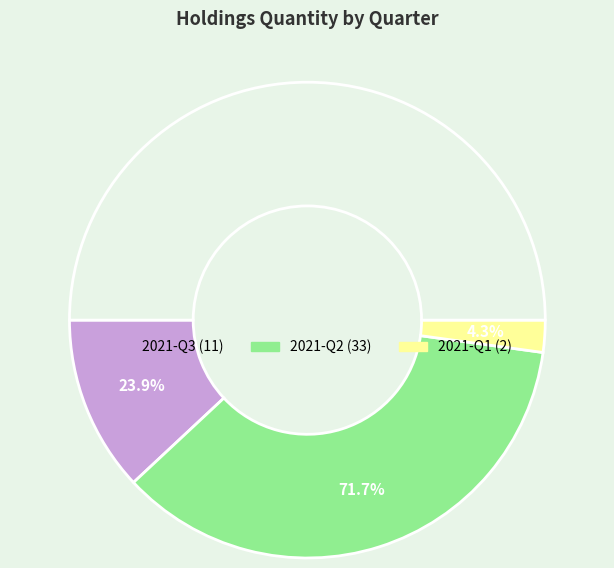

What percentage is the 2021-Q2 slice, to the nearest percent?

72%